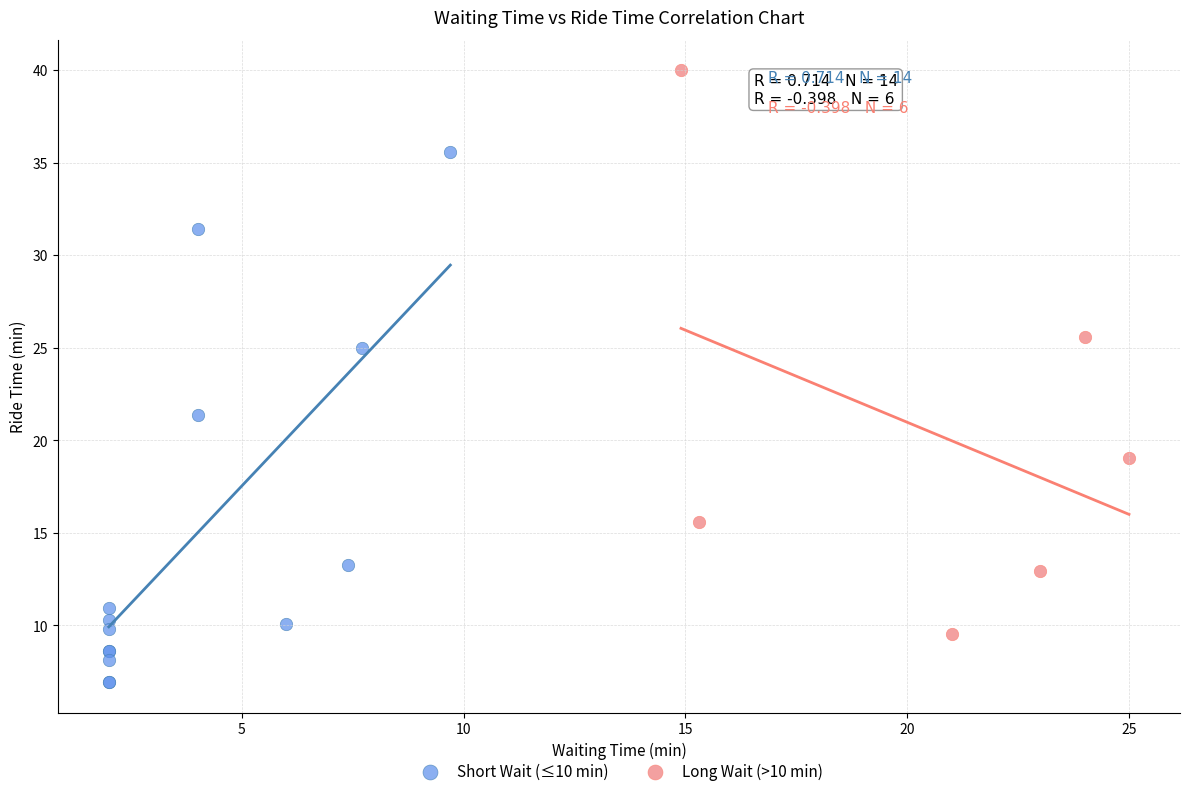

Which series reaches the maximum Y coordinate?

Long Wait (>10 min)